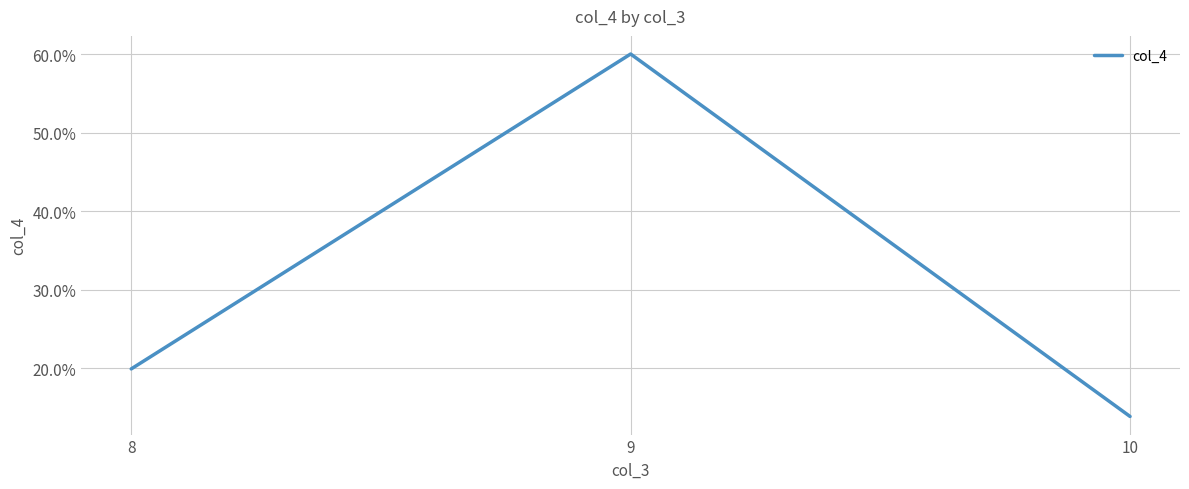

Which label corresponds to the smallest value in the chart?

10